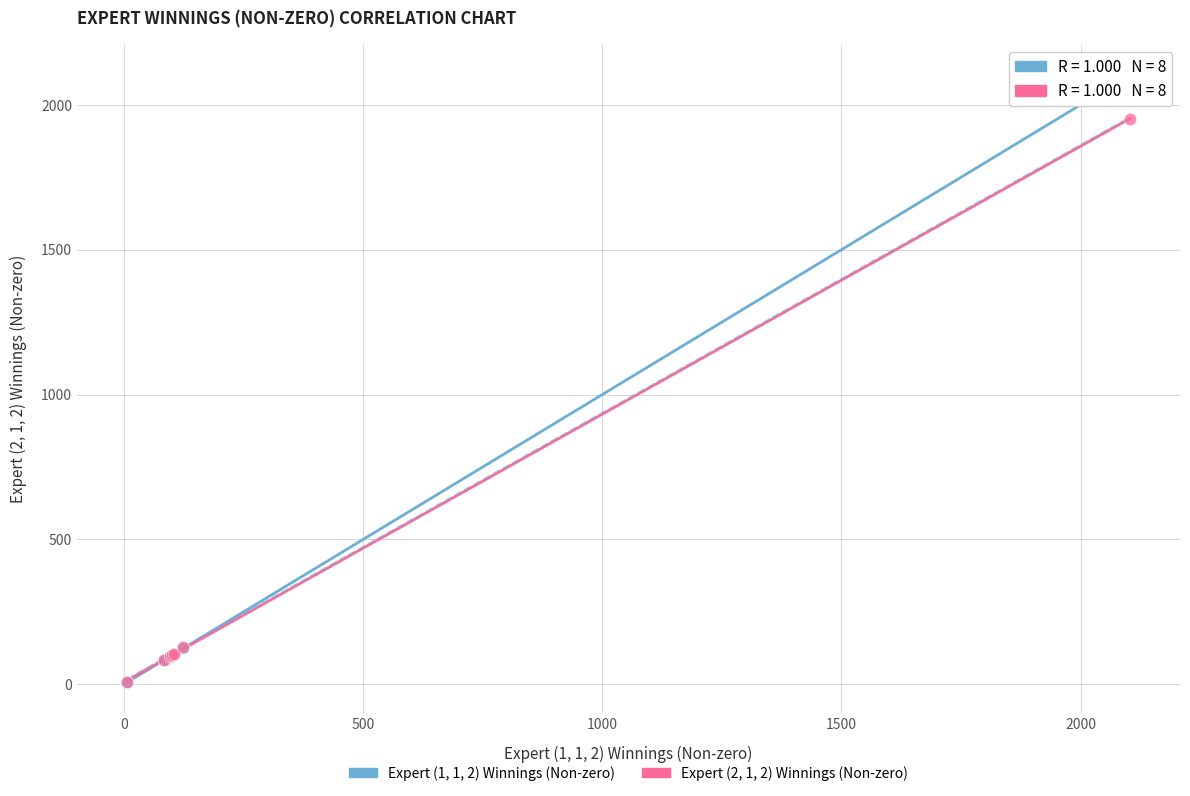

Across all series, what Y value is closest to 1054?

1952.0